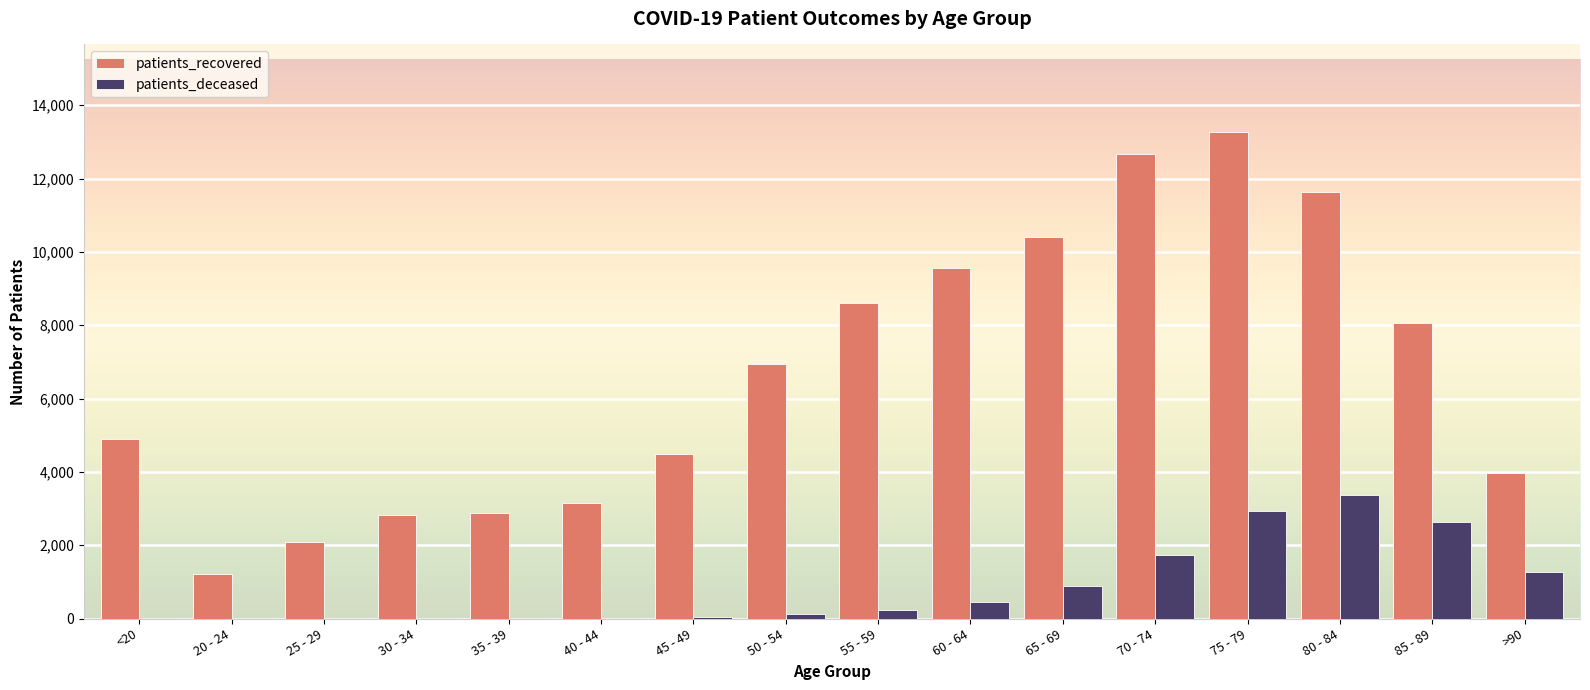

Which series has the largest total across all categories?

patients_recovered